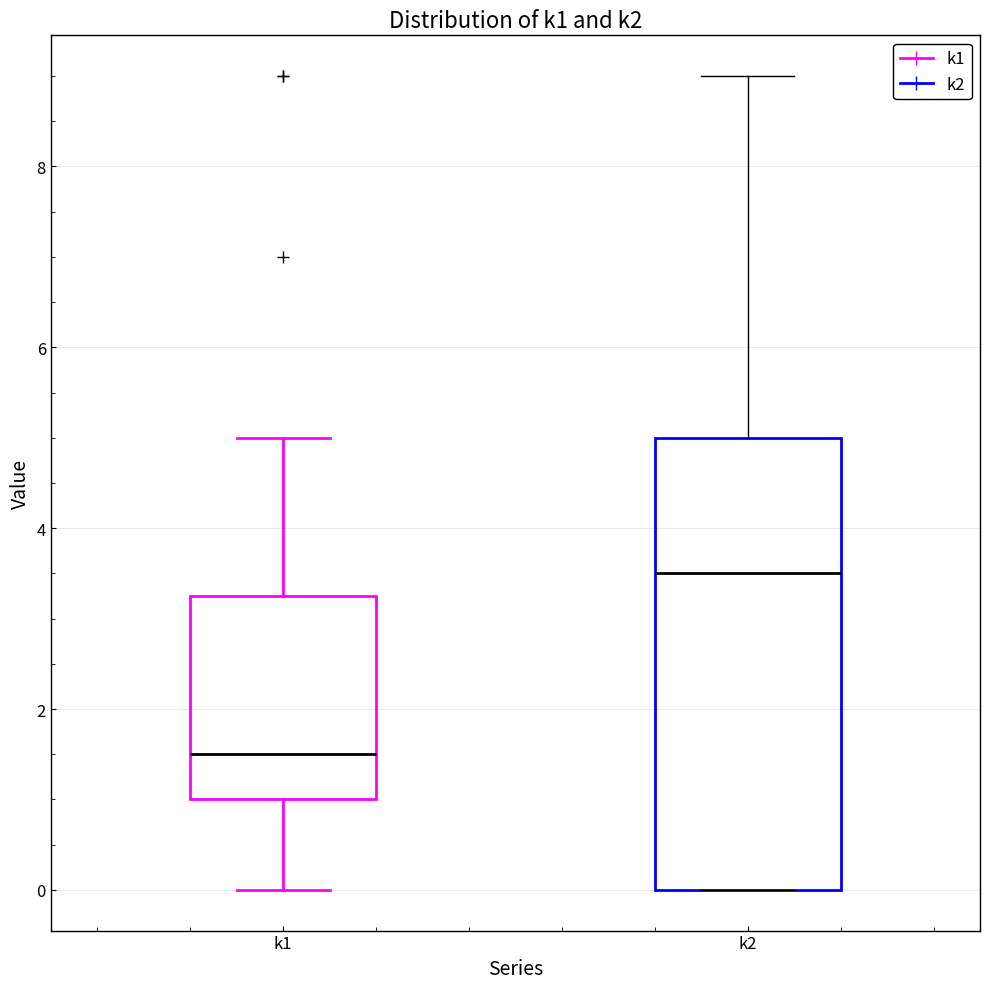

Which box's median line is the highest?

k2